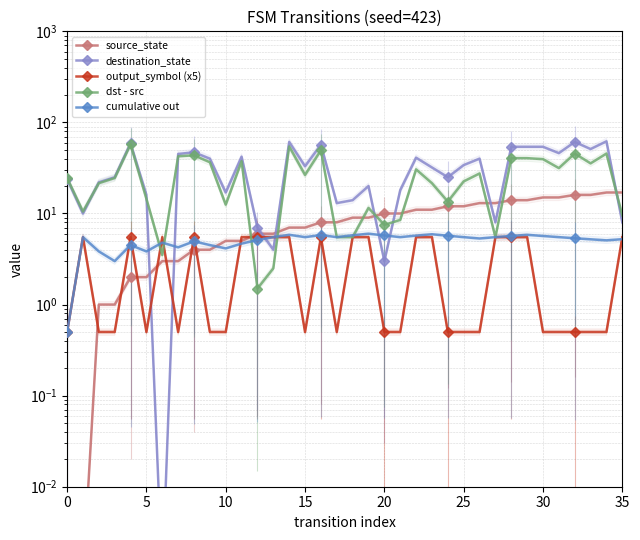

Read the output_symbol (x5) value at 21.

0.5